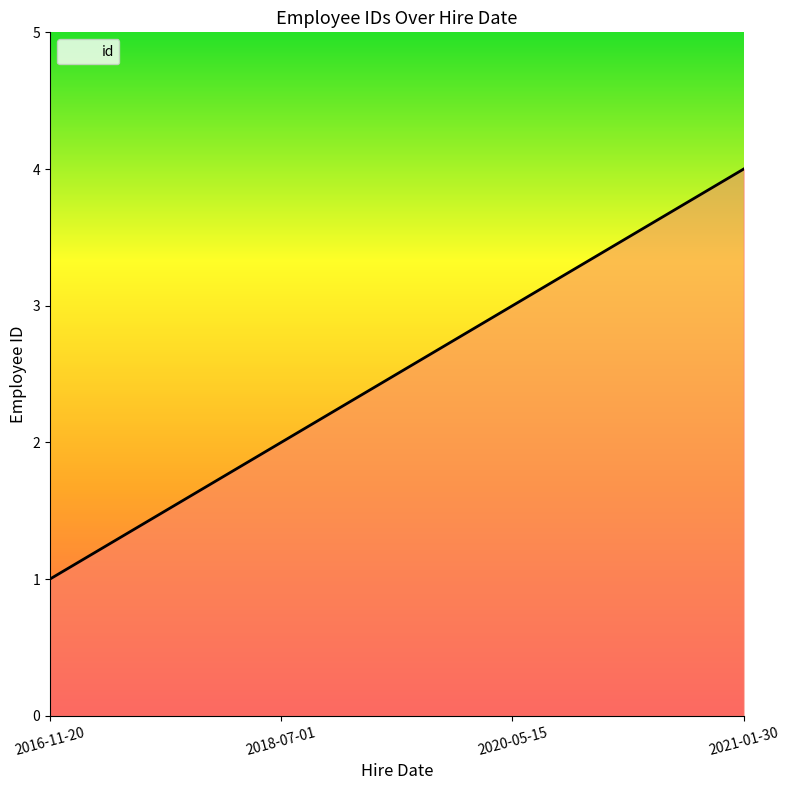

What is the ratio of the value at 2018-07-01 to the value at 2021-01-30?

0.5